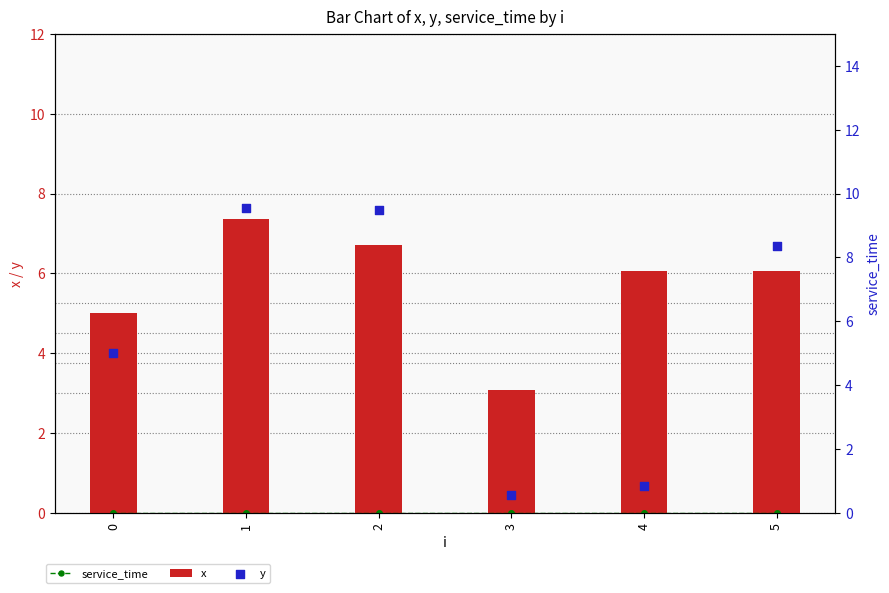

Is the value of x at 1 greater than the value of y at 1?

No